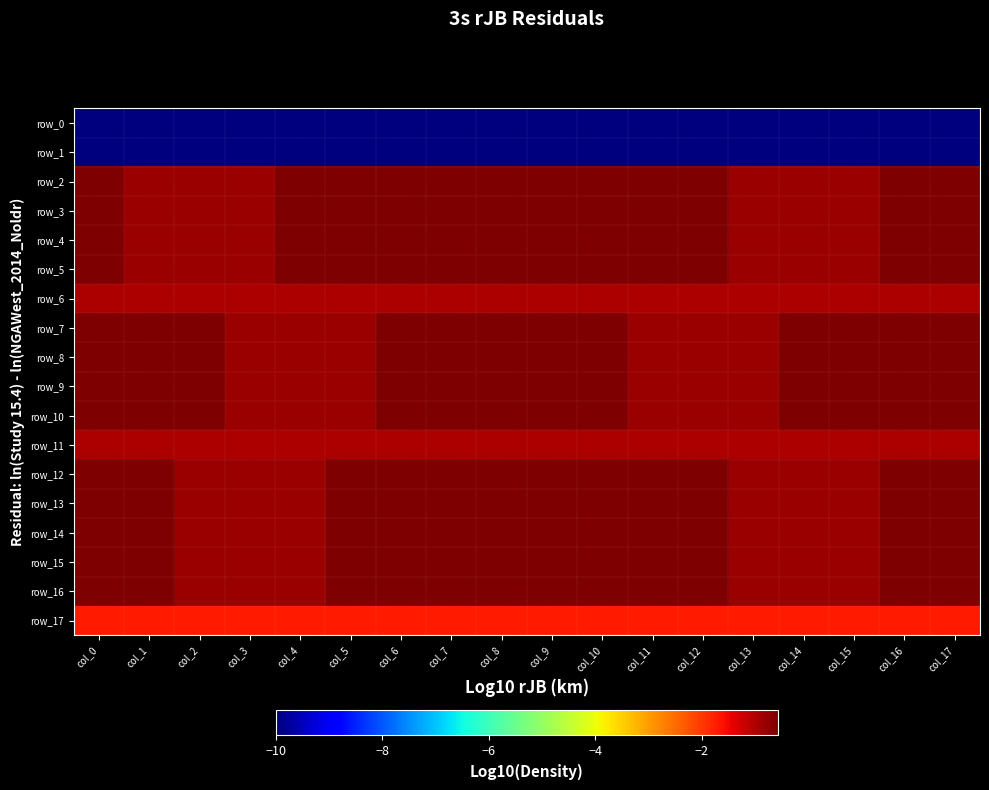

Reading left to right, list all the values displayed in this chart.

row_0: col_0=-10.0	col_1=-10.0	col_2=-10.0	col_3=-10.0	col_4=-10.0	col_5=-10.0	col_6=-10.0	col_7=-10.0	col_8=-10.0	col_9=-10.0	col_10=-10.0	col_11=-10.0	col_12=-10.0	col_13=-10.0	col_14=-10.0	col_15=-10.0	col_16=-10.0	col_17=-10.0
row_1: col_0=-10.0	col_1=-10.0	col_2=-10.0	col_3=-10.0	col_4=-10.0	col_5=-10.0	col_6=-10.0	col_7=-10.0	col_8=-10.0	col_9=-10.0	col_10=-10.0	col_11=-10.0	col_12=-10.0	col_13=-10.0	col_14=-10.0	col_15=-10.0	col_16=-10.0	col_17=-10.0
row_2: col_0=-0.6	col_1=-0.8	col_2=-0.8	col_3=-0.8	col_4=-0.6	col_5=-0.6	col_6=-0.6	col_7=-0.6	col_8=-0.6	col_9=-0.6	col_10=-0.6	col_11=-0.6	col_12=-0.6	col_13=-0.8	col_14=-0.8	col_15=-0.8	col_16=-0.6	col_17=-0.6
row_3: col_0=-0.6	col_1=-0.8	col_2=-0.8	col_3=-0.8	col_4=-0.6	col_5=-0.6	col_6=-0.6	col_7=-0.6	col_8=-0.6	col_9=-0.6	col_10=-0.6	col_11=-0.6	col_12=-0.6	col_13=-0.8	col_14=-0.8	col_15=-0.8	col_16=-0.6	col_17=-0.6
row_4: col_0=-0.6	col_1=-0.8	col_2=-0.8	col_3=-0.8	col_4=-0.6	col_5=-0.6	col_6=-0.6	col_7=-0.6	col_8=-0.6	col_9=-0.6	col_10=-0.6	col_11=-0.6	col_12=-0.6	col_13=-0.8	col_14=-0.8	col_15=-0.8	col_16=-0.6	col_17=-0.6
row_5: col_0=-0.6	col_1=-0.8	col_2=-0.8	col_3=-0.8	col_4=-0.6	col_5=-0.6	col_6=-0.6	col_7=-0.6	col_8=-0.6	col_9=-0.6	col_10=-0.6	col_11=-0.6	col_12=-0.6	col_13=-0.8	col_14=-0.8	col_15=-0.8	col_16=-0.6	col_17=-0.6
row_6: col_0=-1.0	col_1=-1.0	col_2=-1.0	col_3=-1.0	col_4=-1.0	col_5=-1.0	col_6=-1.0	col_7=-1.0	col_8=-1.0	col_9=-1.0	col_10=-1.0	col_11=-1.0	col_12=-1.0	col_13=-1.0	col_14=-1.0	col_15=-1.0	col_16=-1.0	col_17=-1.0
row_7: col_0=-0.6	col_1=-0.6	col_2=-0.6	col_3=-0.8	col_4=-0.8	col_5=-0.8	col_6=-0.6	col_7=-0.6	col_8=-0.6	col_9=-0.6	col_10=-0.6	col_11=-0.8	col_12=-0.8	col_13=-0.8	col_14=-0.6	col_15=-0.6	col_16=-0.6	col_17=-0.6
row_8: col_0=-0.6	col_1=-0.6	col_2=-0.6	col_3=-0.8	col_4=-0.8	col_5=-0.8	col_6=-0.6	col_7=-0.6	col_8=-0.6	col_9=-0.6	col_10=-0.6	col_11=-0.8	col_12=-0.8	col_13=-0.8	col_14=-0.6	col_15=-0.6	col_16=-0.6	col_17=-0.6
row_9: col_0=-0.6	col_1=-0.6	col_2=-0.6	col_3=-0.8	col_4=-0.8	col_5=-0.8	col_6=-0.6	col_7=-0.6	col_8=-0.6	col_9=-0.6	col_10=-0.6	col_11=-0.8	col_12=-0.8	col_13=-0.8	col_14=-0.6	col_15=-0.6	col_16=-0.6	col_17=-0.6
row_10: col_0=-0.6	col_1=-0.6	col_2=-0.6	col_3=-0.8	col_4=-0.8	col_5=-0.8	col_6=-0.6	col_7=-0.6	col_8=-0.6	col_9=-0.6	col_10=-0.6	col_11=-0.8	col_12=-0.8	col_13=-0.8	col_14=-0.6	col_15=-0.6	col_16=-0.6	col_17=-0.6
row_11: col_0=-1.0	col_1=-1.0	col_2=-1.0	col_3=-1.0	col_4=-1.0	col_5=-1.0	col_6=-1.0	col_7=-1.0	col_8=-1.0	col_9=-1.0	col_10=-1.0	col_11=-1.0	col_12=-1.0	col_13=-1.0	col_14=-1.0	col_15=-1.0	col_16=-1.0	col_17=-1.0
row_12: col_0=-0.6	col_1=-0.6	col_2=-0.8	col_3=-0.8	col_4=-0.8	col_5=-0.6	col_6=-0.6	col_7=-0.6	col_8=-0.6	col_9=-0.6	col_10=-0.6	col_11=-0.6	col_12=-0.6	col_13=-0.8	col_14=-0.8	col_15=-0.8	col_16=-0.6	col_17=-0.6
row_13: col_0=-0.6	col_1=-0.6	col_2=-0.8	col_3=-0.8	col_4=-0.8	col_5=-0.6	col_6=-0.6	col_7=-0.6	col_8=-0.6	col_9=-0.6	col_10=-0.6	col_11=-0.6	col_12=-0.6	col_13=-0.8	col_14=-0.8	col_15=-0.8	col_16=-0.6	col_17=-0.6
row_14: col_0=-0.6	col_1=-0.6	col_2=-0.8	col_3=-0.8	col_4=-0.8	col_5=-0.6	col_6=-0.6	col_7=-0.6	col_8=-0.6	col_9=-0.6	col_10=-0.6	col_11=-0.6	col_12=-0.6	col_13=-0.8	col_14=-0.8	col_15=-0.8	col_16=-0.6	col_17=-0.6
row_15: col_0=-0.6	col_1=-0.6	col_2=-0.8	col_3=-0.8	col_4=-0.8	col_5=-0.6	col_6=-0.6	col_7=-0.6	col_8=-0.6	col_9=-0.6	col_10=-0.6	col_11=-0.6	col_12=-0.6	col_13=-0.8	col_14=-0.8	col_15=-0.8	col_16=-0.6	col_17=-0.6
row_16: col_0=-0.6	col_1=-0.6	col_2=-0.8	col_3=-0.8	col_4=-0.8	col_5=-0.6	col_6=-0.6	col_7=-0.6	col_8=-0.6	col_9=-0.6	col_10=-0.6	col_11=-0.6	col_12=-0.6	col_13=-0.8	col_14=-0.8	col_15=-0.8	col_16=-0.6	col_17=-0.6
row_17: col_0=-1.7	col_1=-1.7	col_2=-1.7	col_3=-1.7	col_4=-1.7	col_5=-1.7	col_6=-1.7	col_7=-1.7	col_8=-1.7	col_9=-1.7	col_10=-1.7	col_11=-1.7	col_12=-1.7	col_13=-1.7	col_14=-1.7	col_15=-1.7	col_16=-1.7	col_17=-1.7